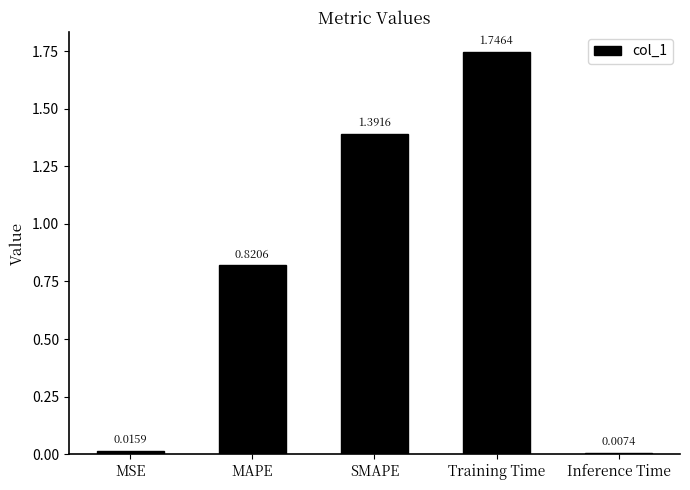

The value at SMAPE is 1.9. True or false?

False